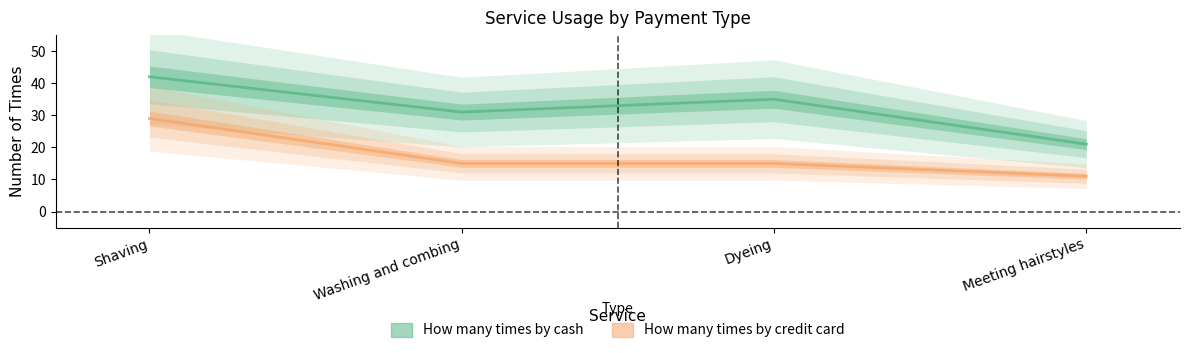

True or false: How many times by cash has a value of 21 at Meeting hairstyles.

True